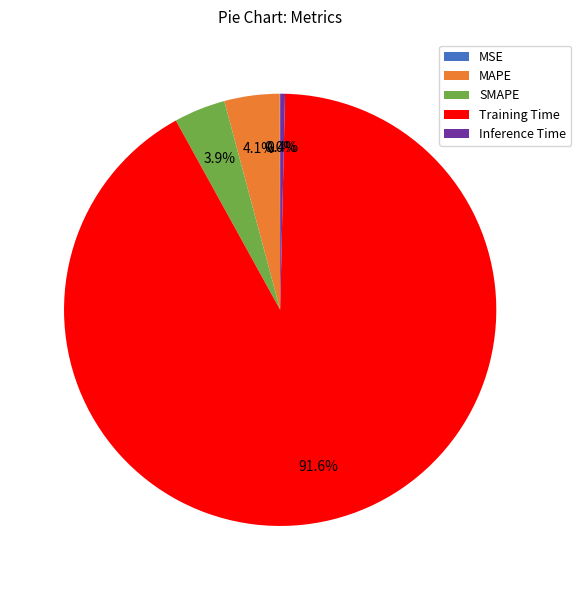

To the nearest percent, what is the average slice percentage?

20%